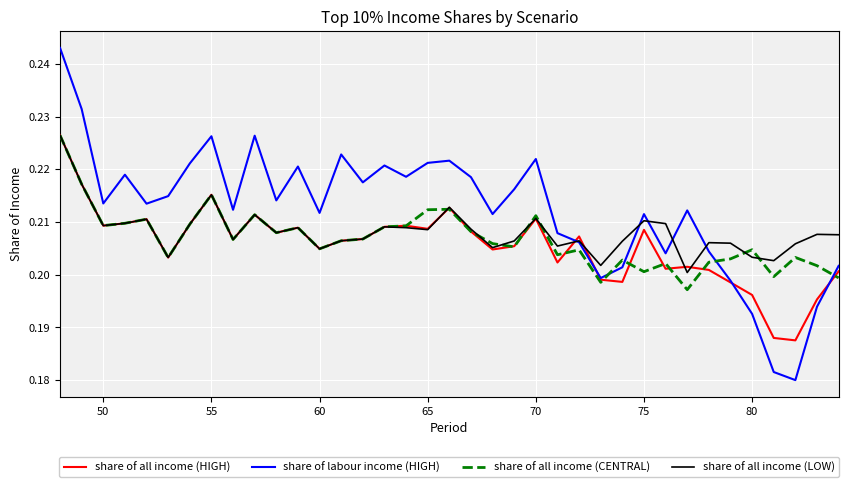

List the series in order of their overall mean, lowest first.

share of all income (HIGH), share of all income (CENTRAL), share of all income (LOW), share of labour income (HIGH)